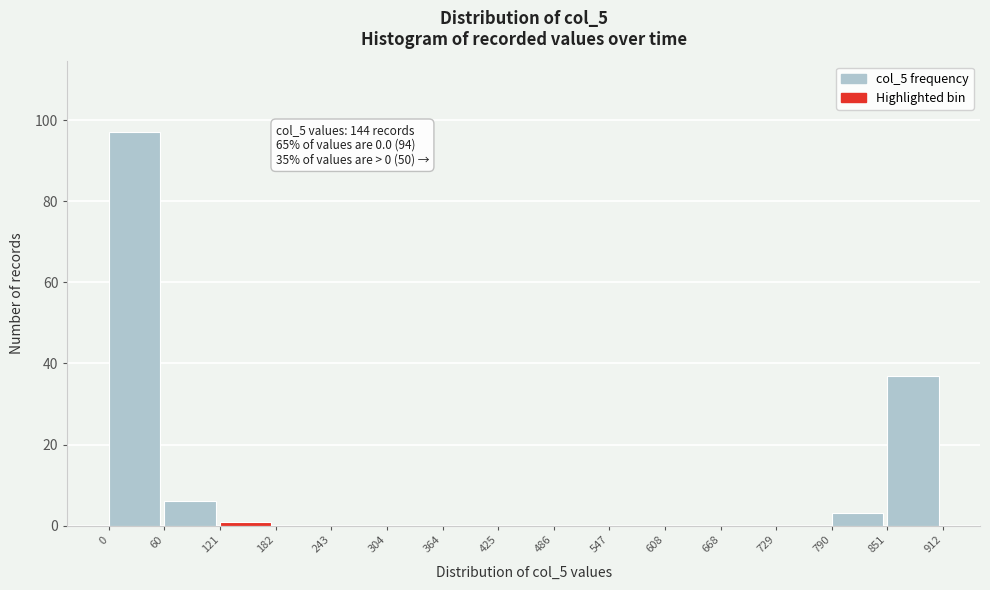

Over which range of the x-axis is the bar tallest?

0 to 60